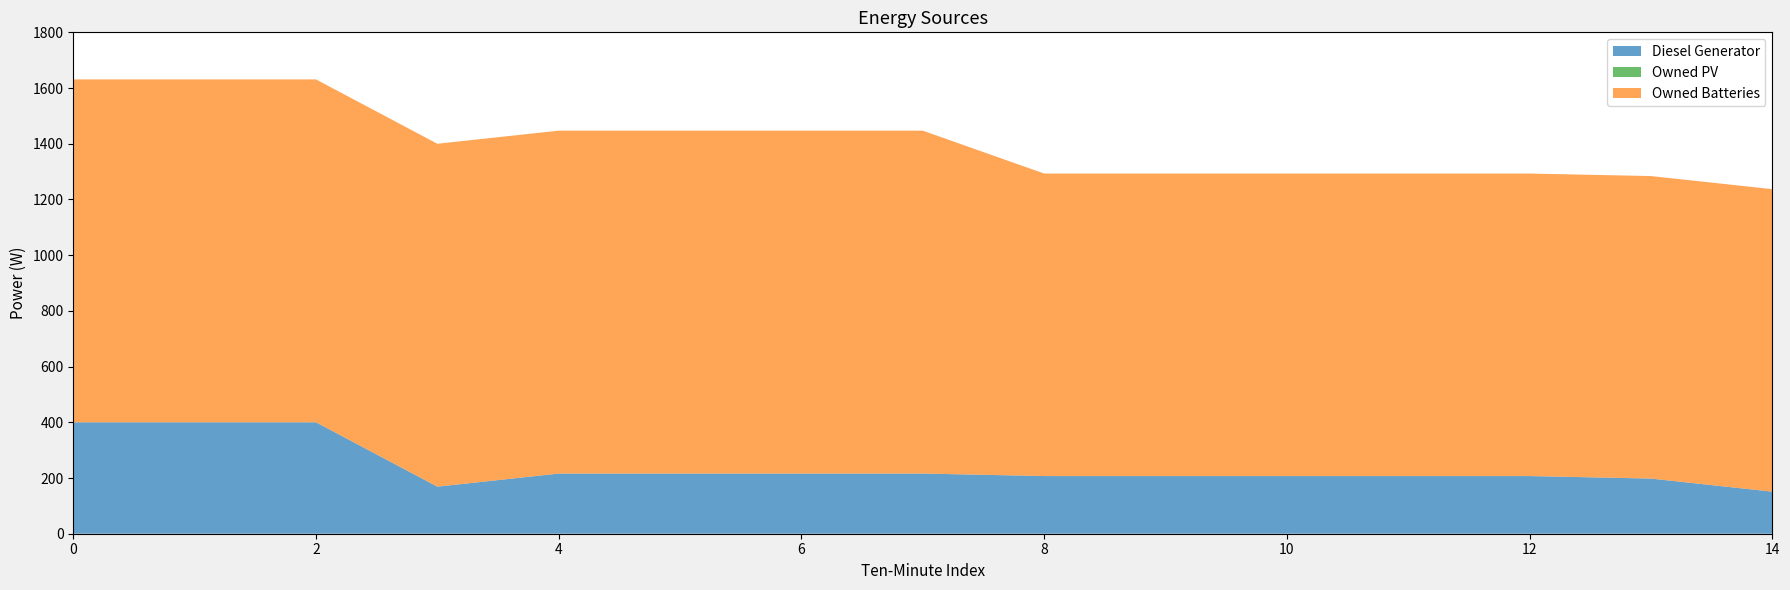

Reading left to right, transcribe all the data shown in this chart.

Diesel Generator: 0=400	1=400	2=400	3=169	4=216	5=216	6=216	7=216	8=207	9=207	10=207	11=207	12=207	13=198	14=151
Owned PV: 0=0	1=0	2=0	3=0	4=0	5=0	6=0	7=0	8=0	9=0	10=0	11=0	12=0	13=0	14=0
Owned Batteries: 0=1231	1=1231	2=1231	3=1231	4=1231	5=1231	6=1231	7=1231	8=1086	9=1086	10=1086	11=1086	12=1086	13=1086	14=1086